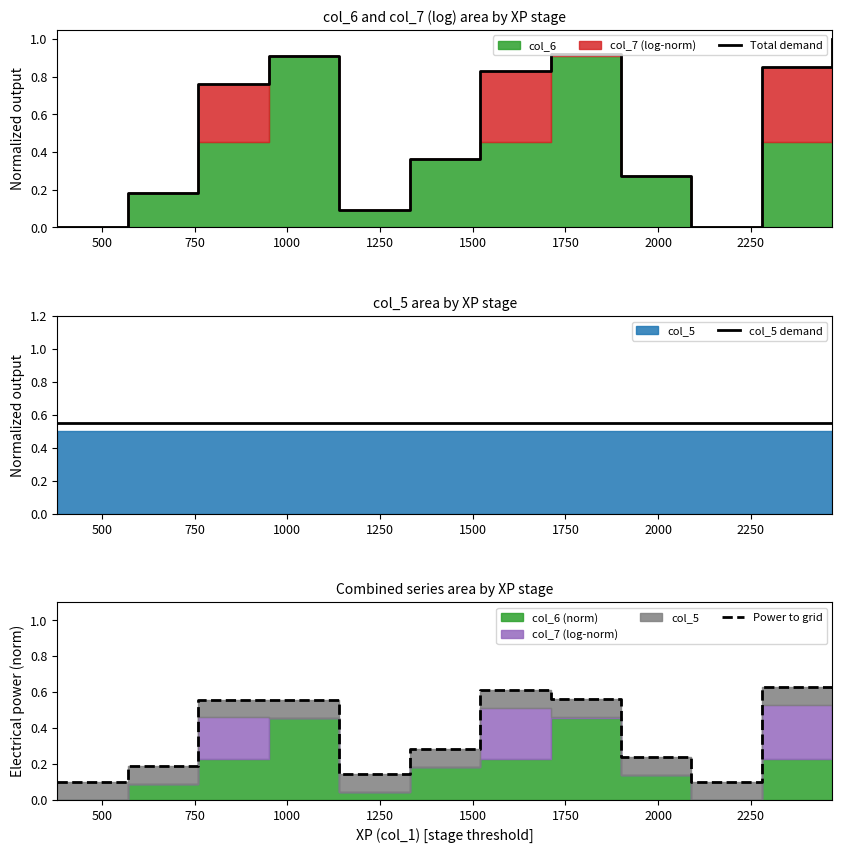

How many times do Power to grid and col_5 demand cross each other?

5